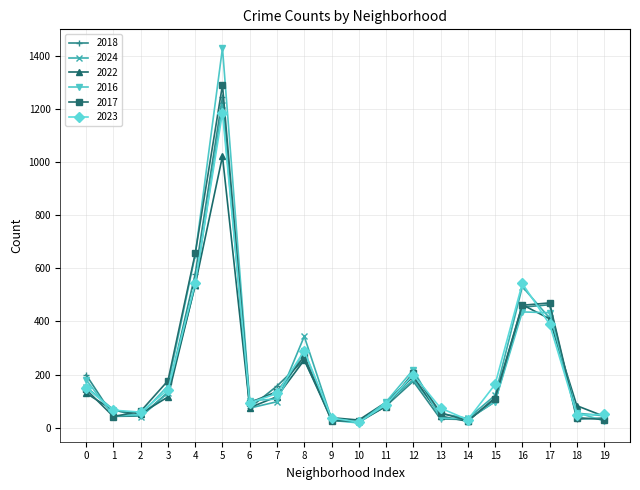

True or false: 2016 and 2022 intersect in this chart.

True